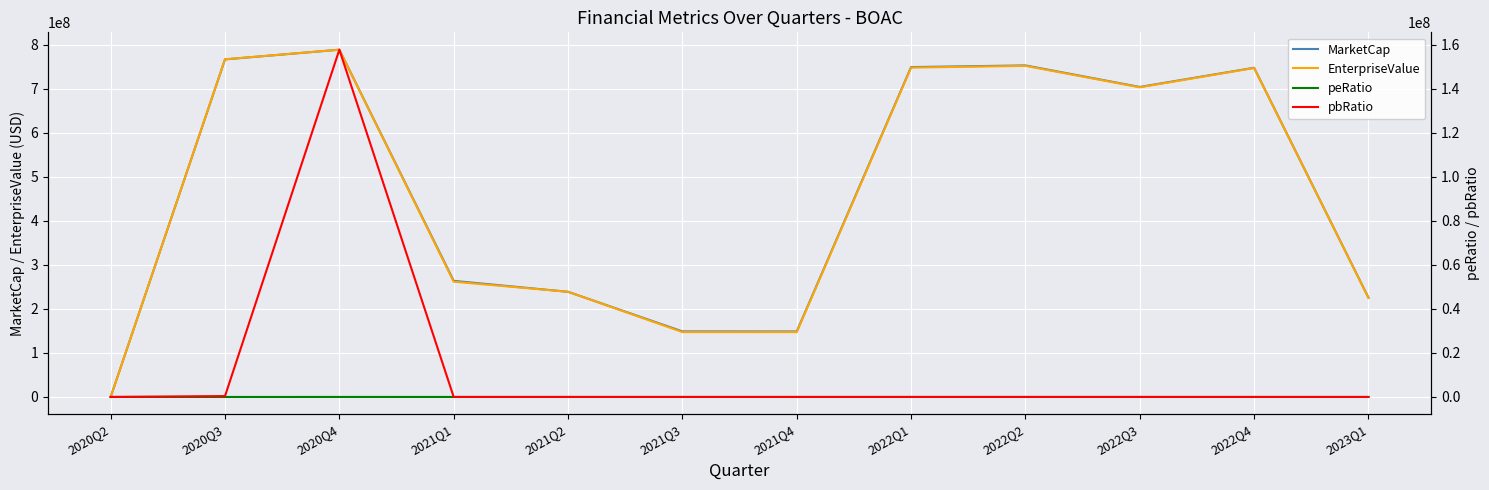

Rank the categories by pbRatio value from lowest to highest.

2020Q2, 2021Q4, 2021Q3, 2021Q2, 2021Q1, 2022Q2, 2022Q1, 2023Q1, 2022Q3, 2022Q4, 2020Q3, 2020Q4